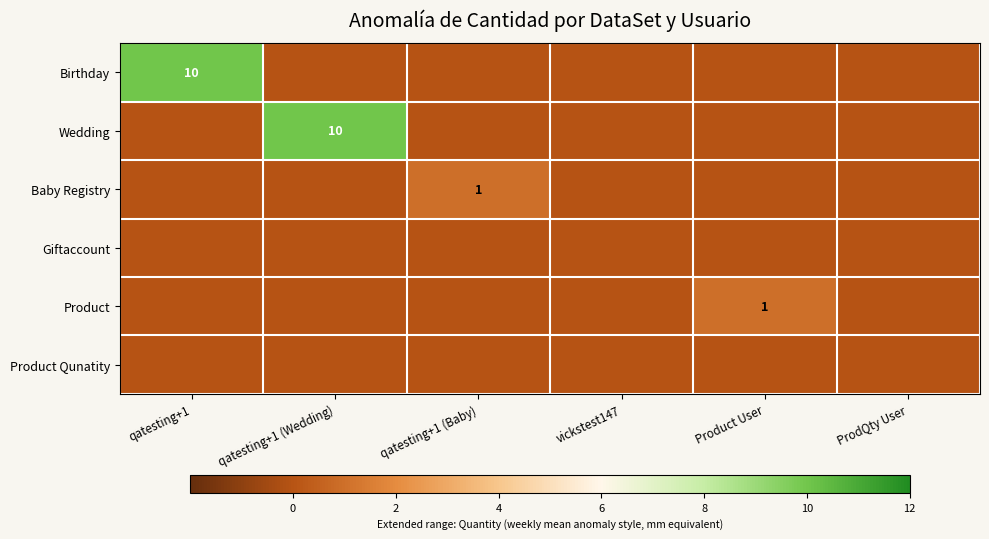

What is the total value across all series at Product User?

1